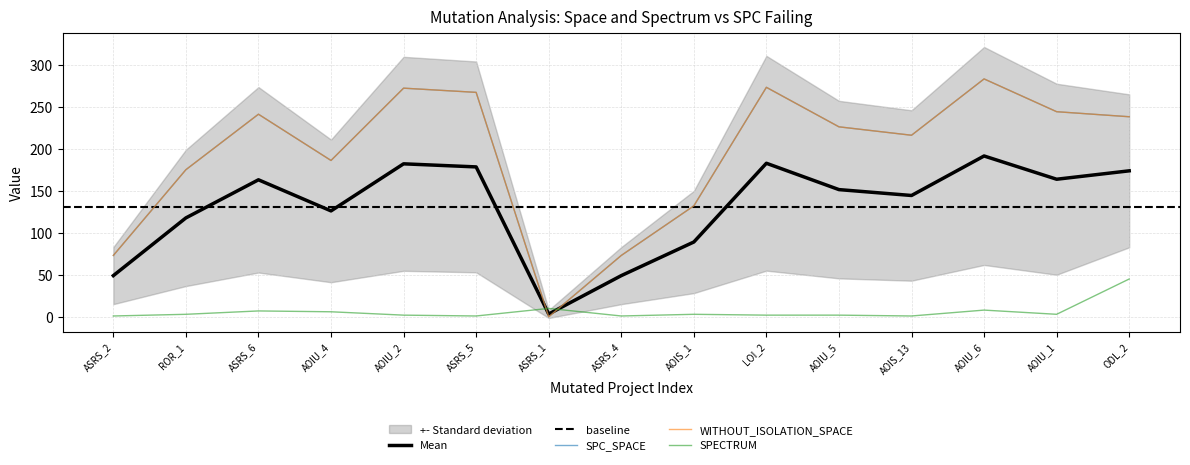

Reading right to left, list all the values displayed in this chart.

SPC_SPACE: ODL_2=238	AOIU_1=244	AOIU_6=283	AOIS_13=216	AOIU_5=226	LOI_2=273	AOIS_1=132	ASRS_4=73	ASRS_1=0	ASRS_5=267	AOIU_2=272	AOIU_4=186	ASRS_6=241	ROR_1=175	ASRS_2=73
WITHOUT_ISOLATION_SPACE: ODL_2=238	AOIU_1=244	AOIU_6=283	AOIS_13=216	AOIU_5=226	LOI_2=273	AOIS_1=132	ASRS_4=73	ASRS_1=0	ASRS_5=267	AOIU_2=272	AOIU_4=186	ASRS_6=241	ROR_1=175	ASRS_2=73
SPECTRUM: ODL_2=45	AOIU_1=3	AOIU_6=8	AOIS_13=1	AOIU_5=2	LOI_2=2	AOIS_1=3	ASRS_4=1	ASRS_1=10	ASRS_5=1	AOIU_2=2	AOIU_4=6	ASRS_6=7	ROR_1=3	ASRS_2=1